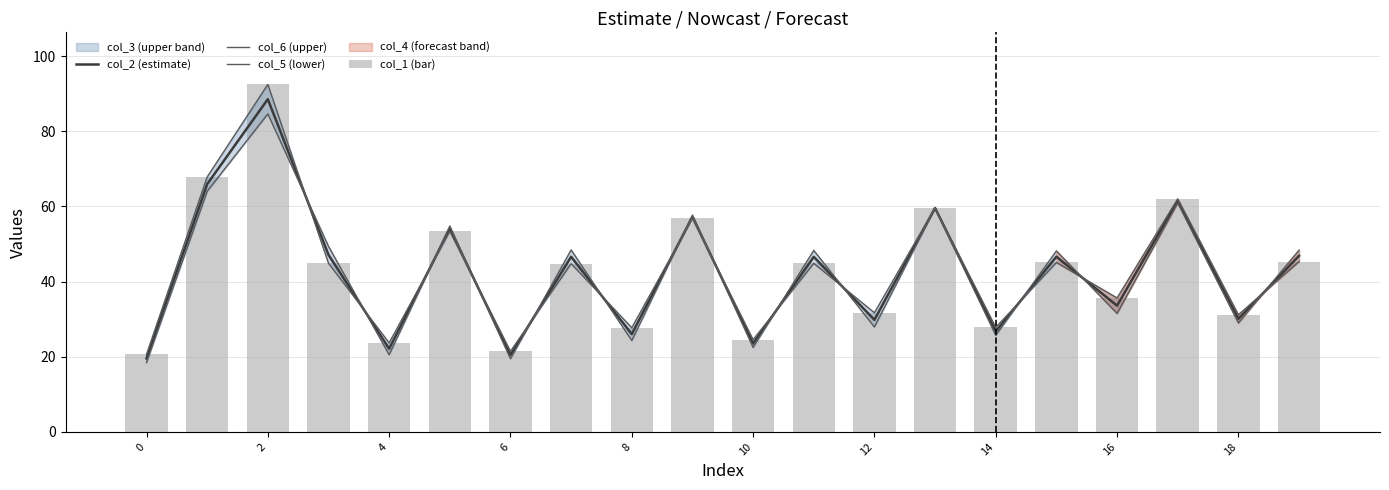

Between 18 and 17, which is larger?

17